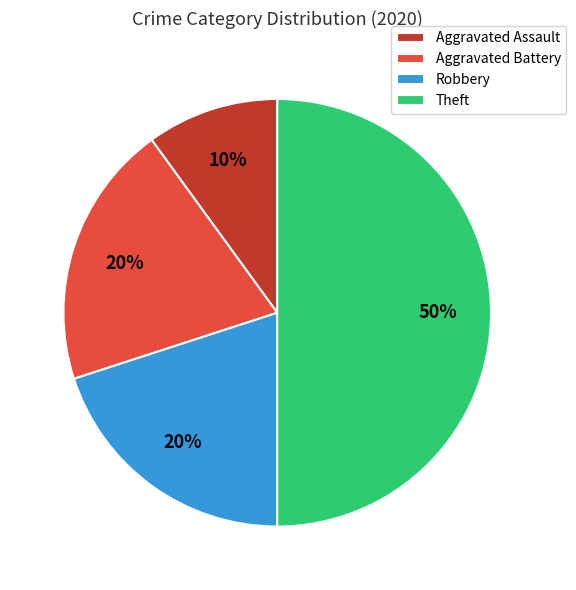

The Aggravated Assault slice represents 10% of the pie. True or false?

True